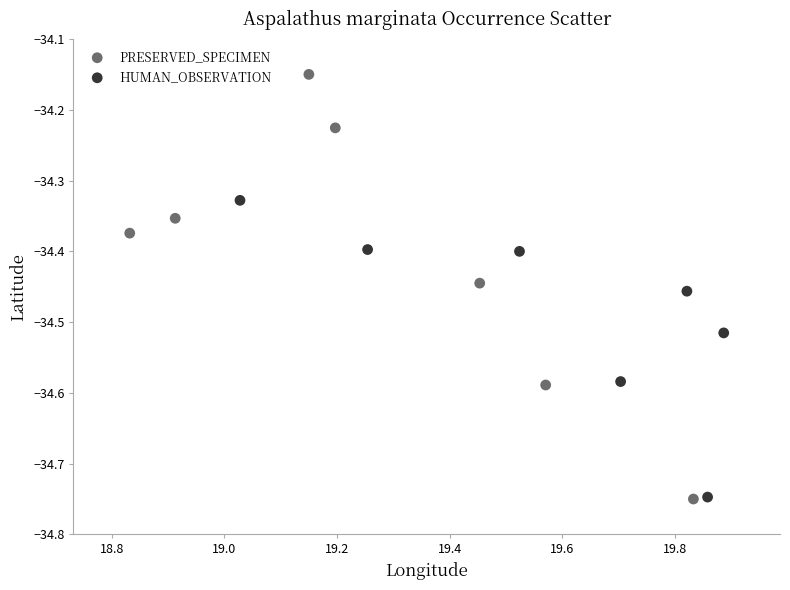

Which series reaches the maximum Y coordinate?

PRESERVED_SPECIMEN